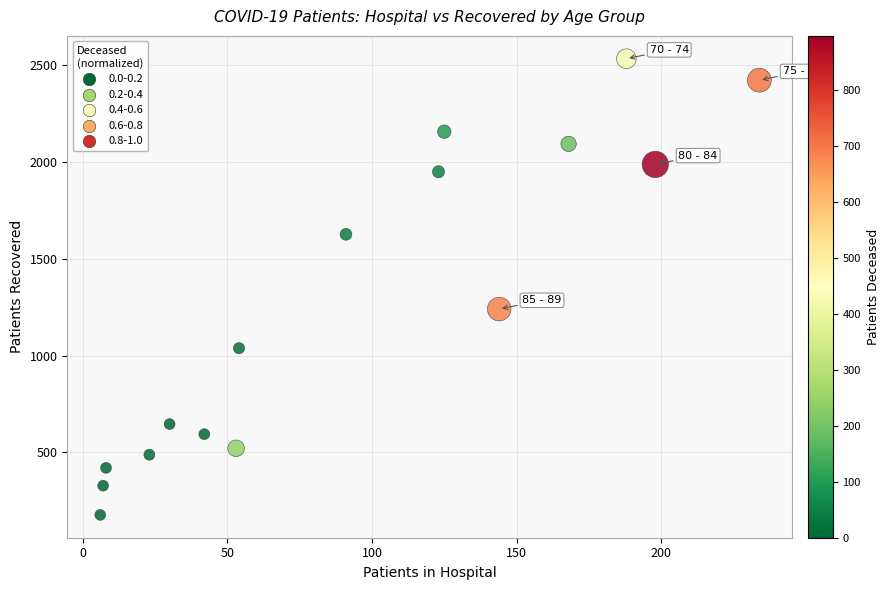

What Y value in the scatter plot is closest to 1355?

1240